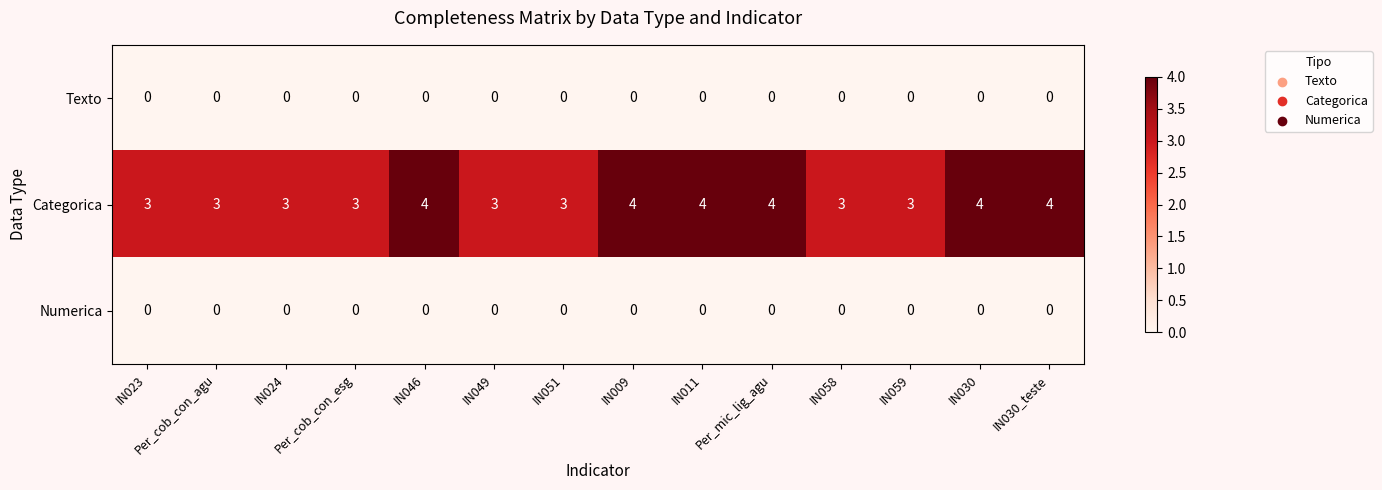

At how many categories does at least one series exceed 2?

14